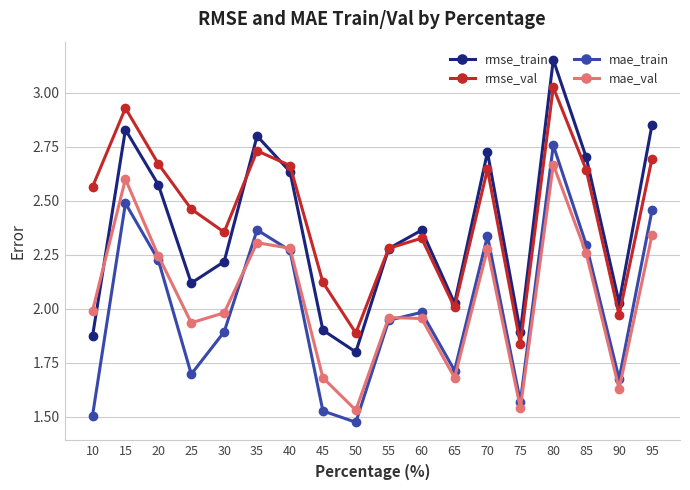

Which category has the highest value in the rmse_train series?

80